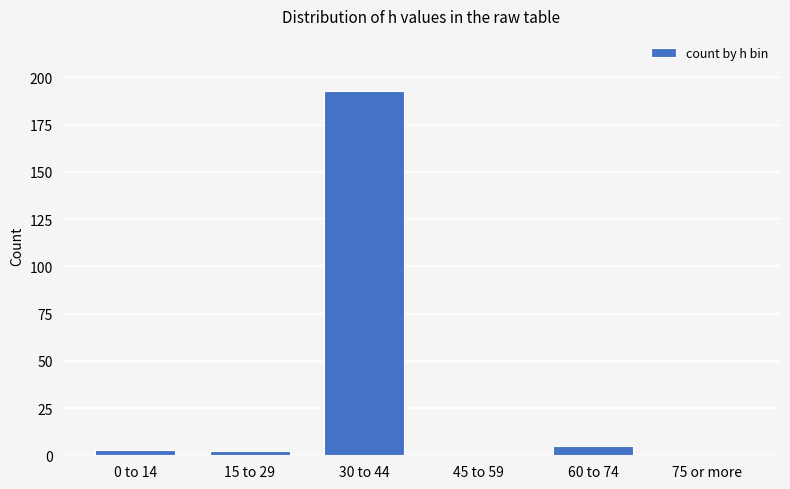

What is the sum of the values at 45 to 59 and 30 to 44?

193